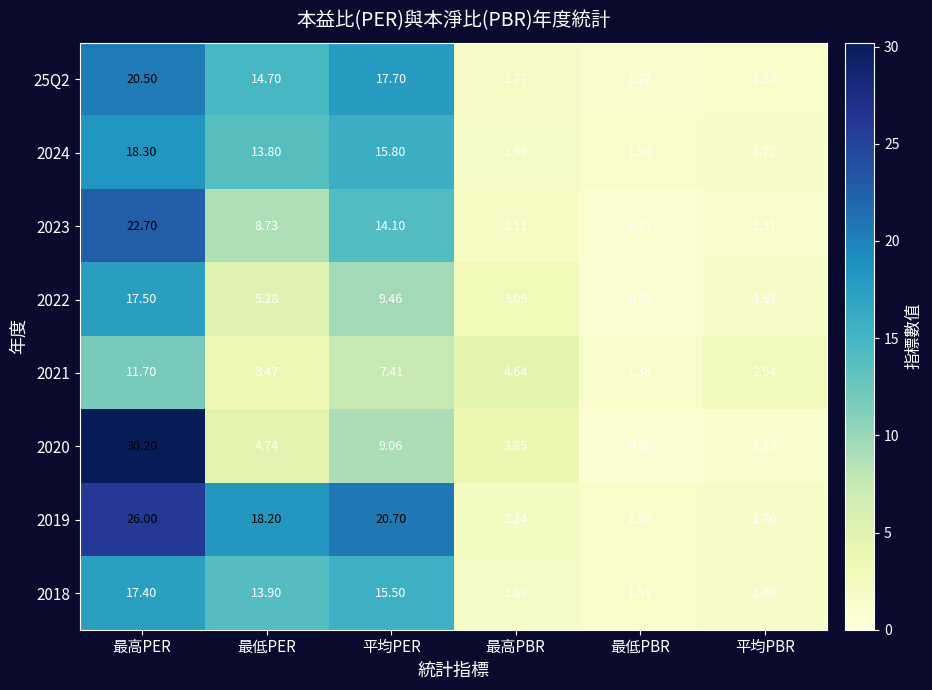

Which category has the highest value in the 2020 series?

最高PER